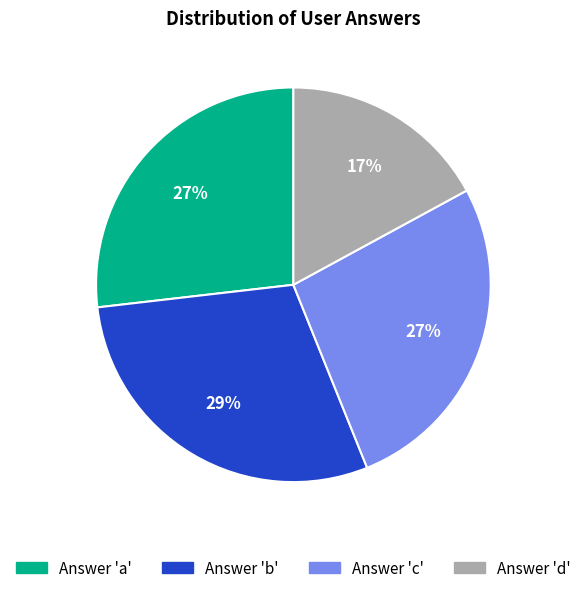

Is there a majority slice in this chart?

No